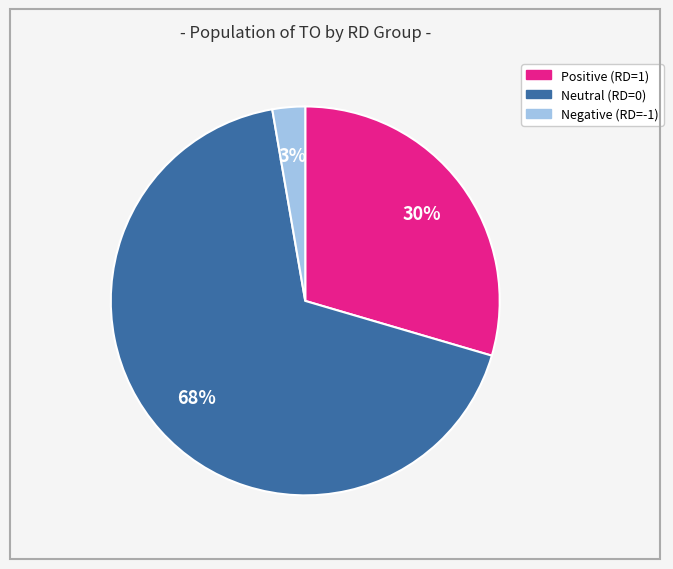

Is there any slice that represents more than half of the pie?

Yes